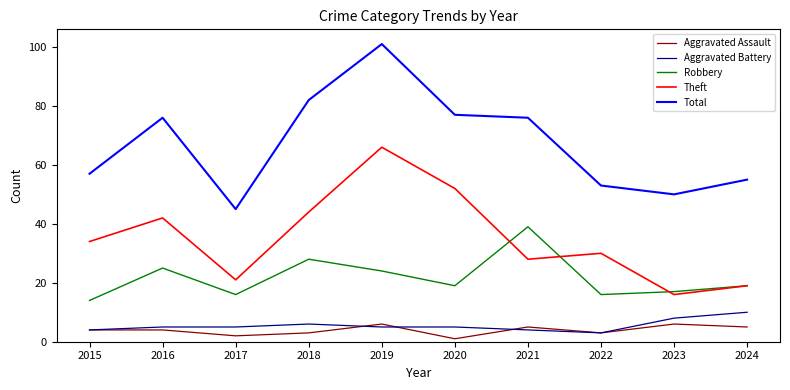

Which series has the largest range (max minus min)?

Total